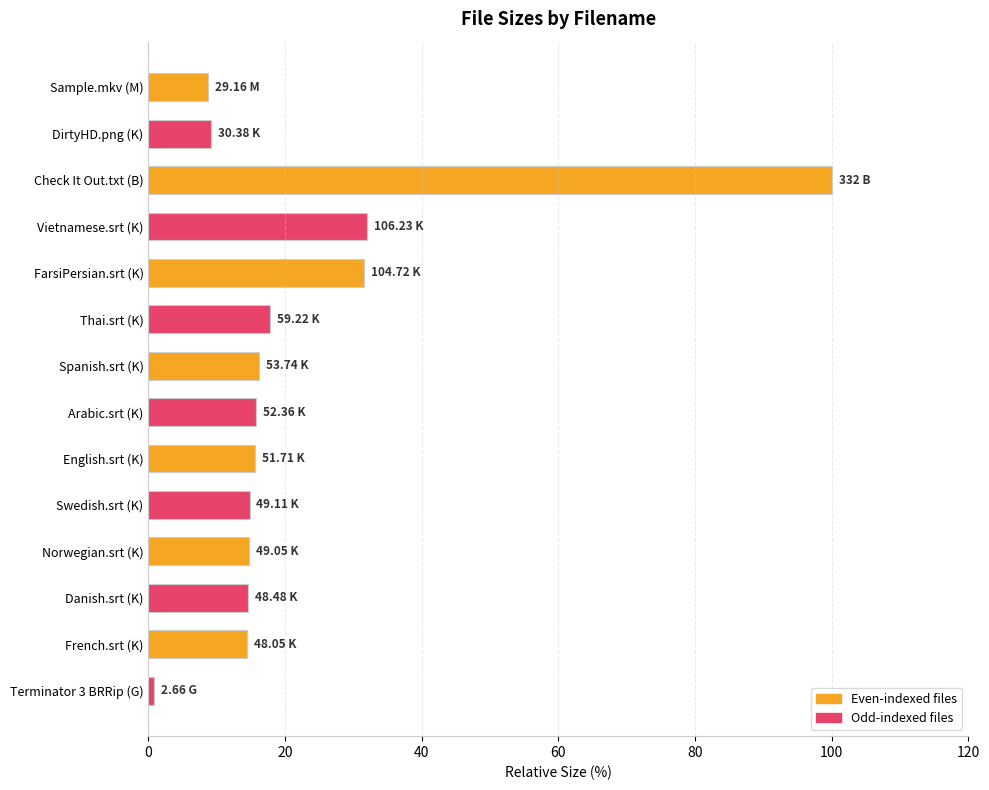

What is the sum of all values?

306.3